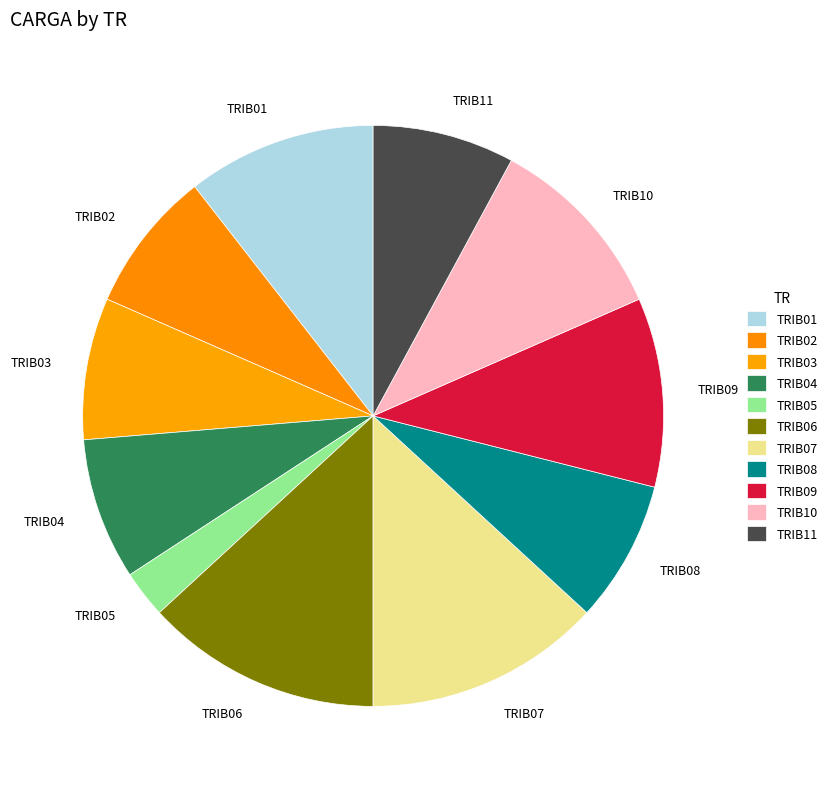

Is there a majority slice in this chart?

No